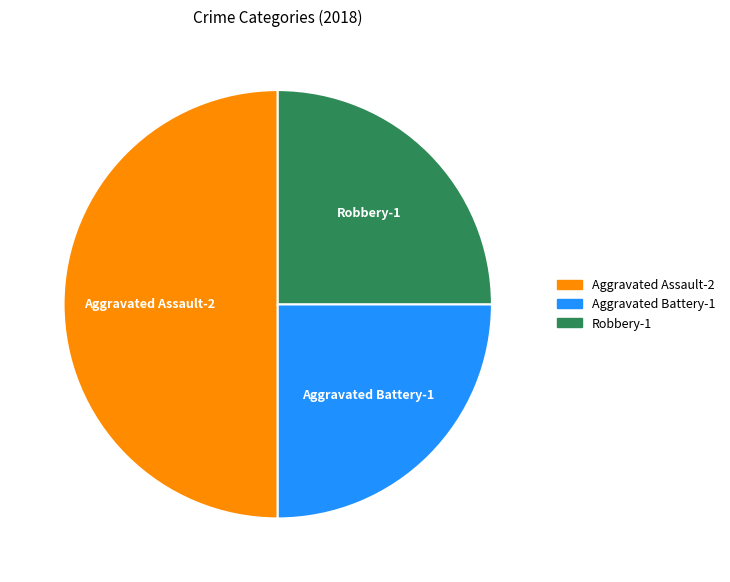

Is it true that Aggravated Battery is 32% of the pie?

False